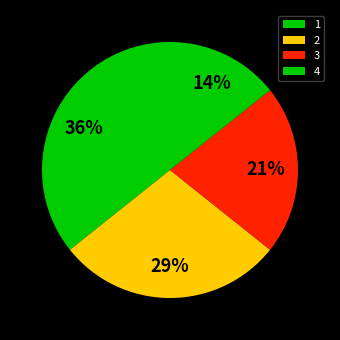

Count the number of slices in the pie.

4